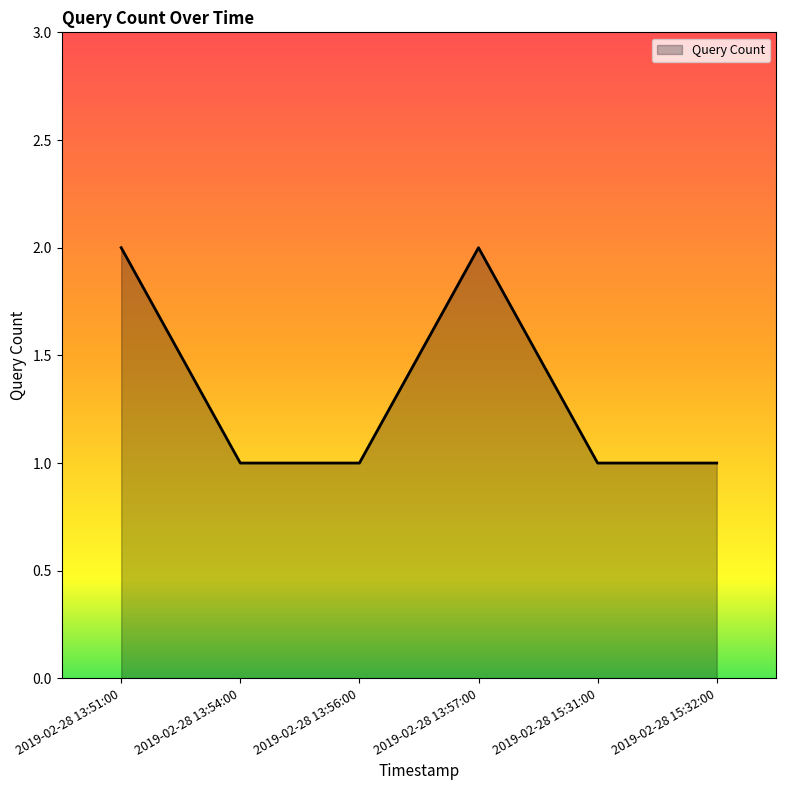

What is the maximum value shown in the chart?

2